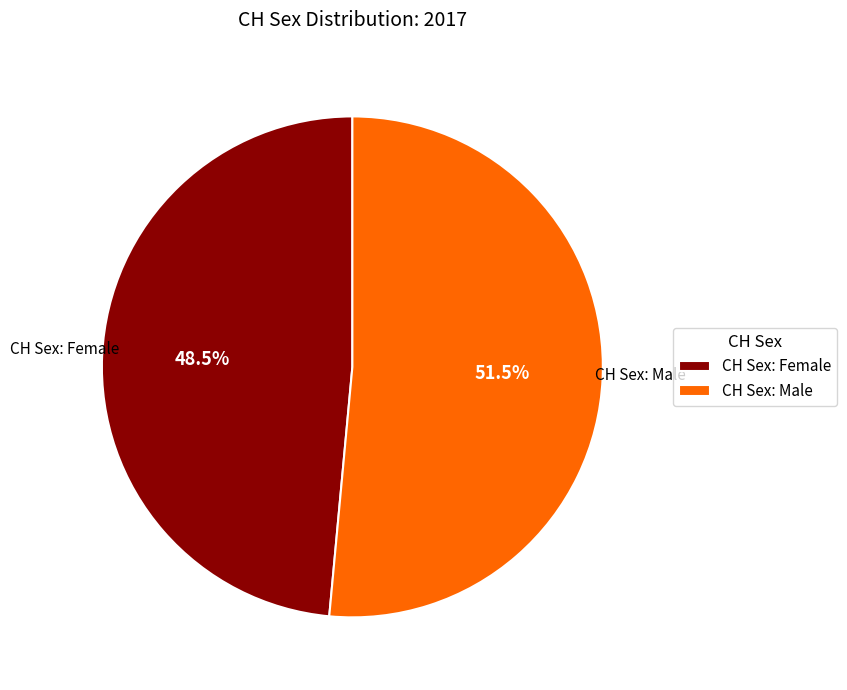

Rank the categories by value from lowest to highest.

CH Sex: Female, CH Sex: Male